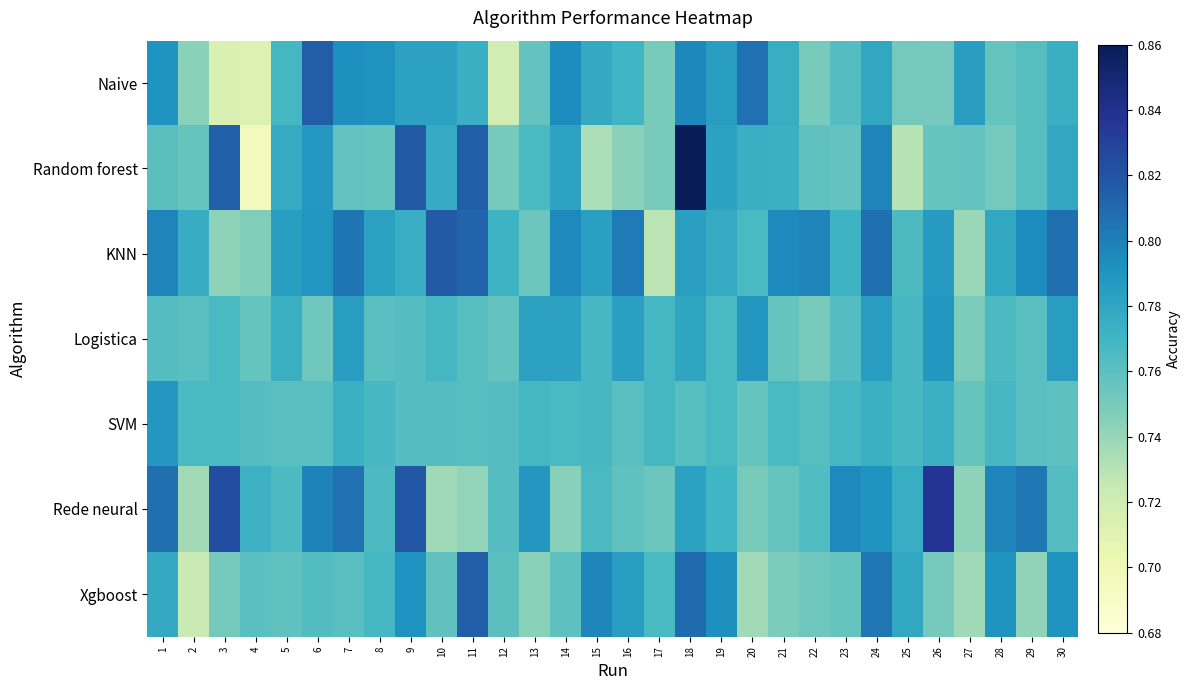

At which category does the chart reach its minimum across all series?

4